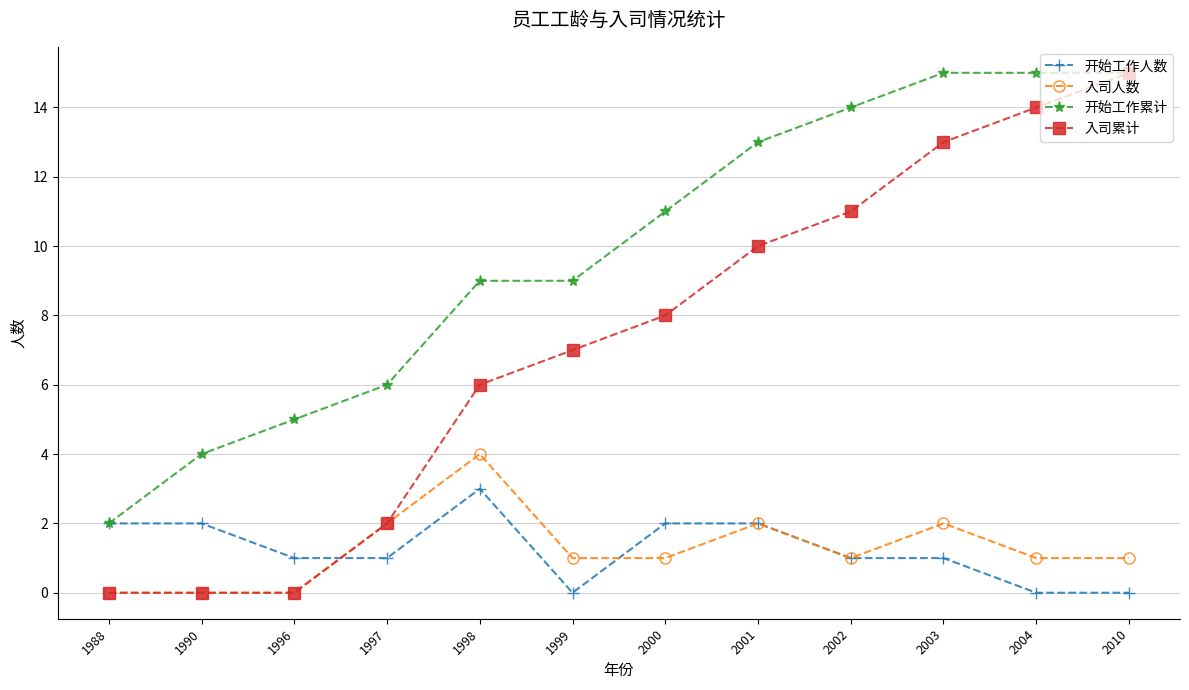

True or false: 开始工作累计 and 入司人数 cross at least once.

False